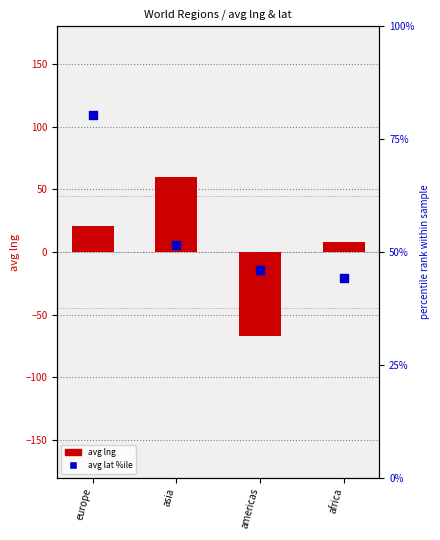

At how many categories does at least one series exceed 41?

4